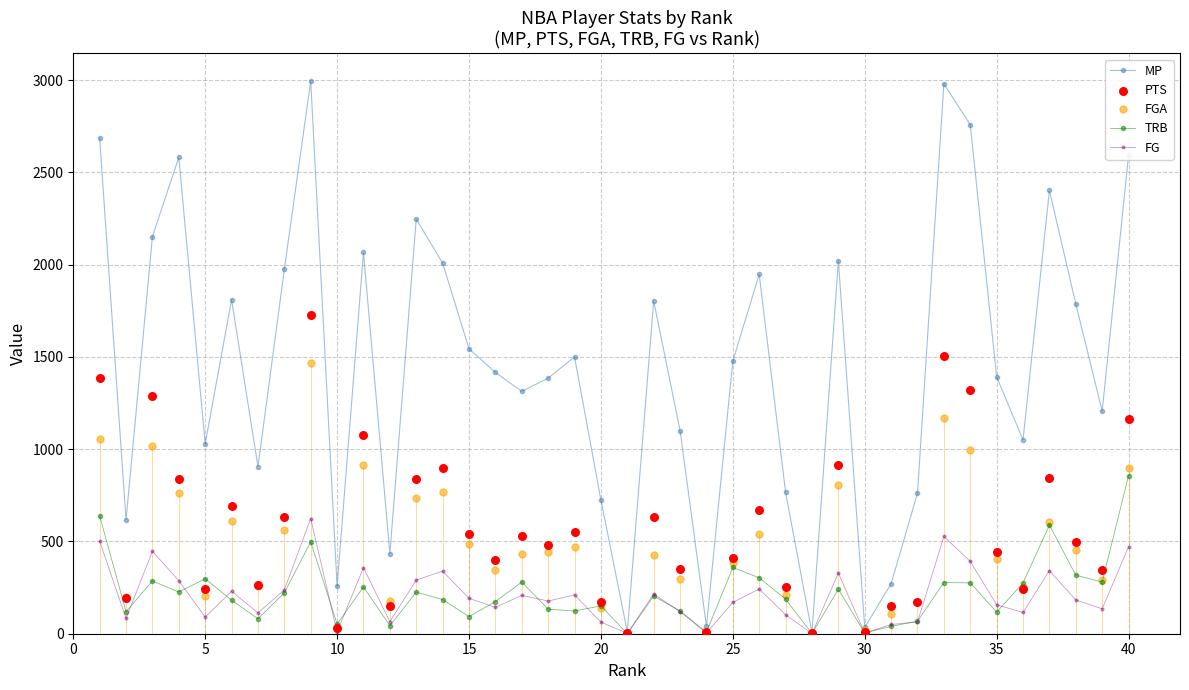

Which series has the largest total across all categories?

MP